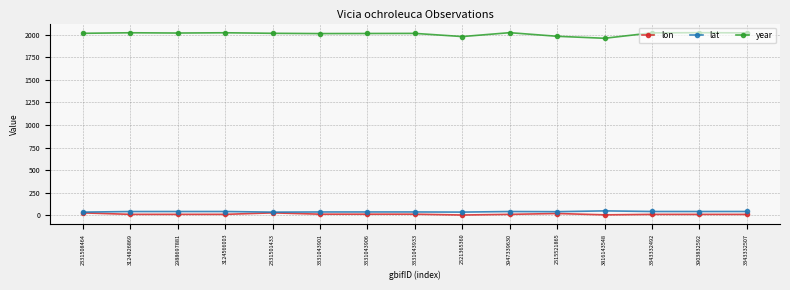

True or false: year has a value of 516.6 at 2988697881.

False